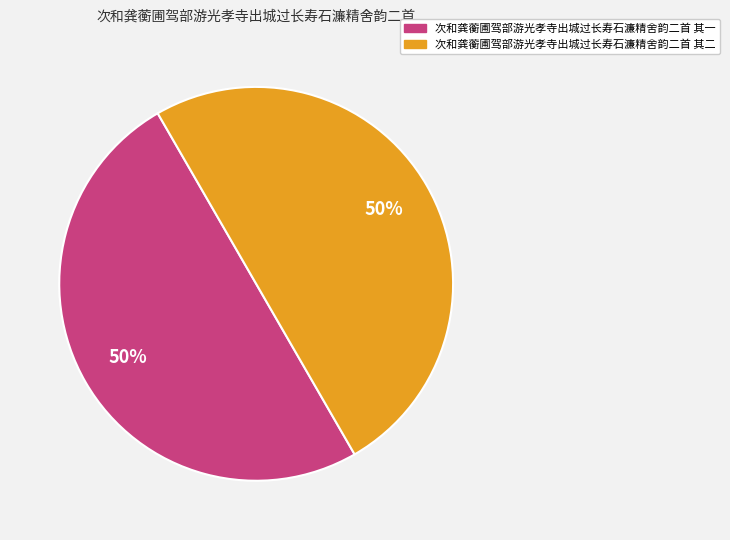

Approximately how many times larger is the value at 次和龚蘅圃驾部游光孝寺出城过长寿石濂精舍韵二首 其二 compared to 次和龚蘅圃驾部游光孝寺出城过长寿石濂精舍韵二首 其一?

1.0